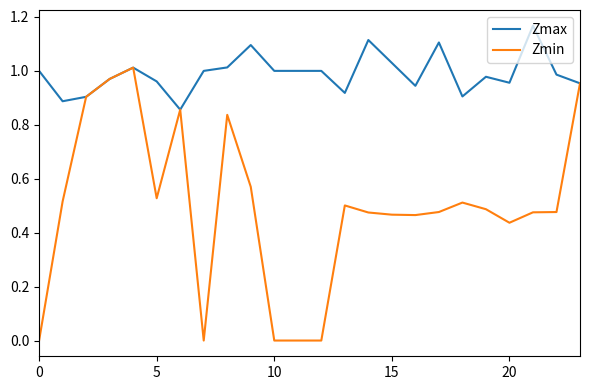

Which series has the largest total across all categories?

Zmax